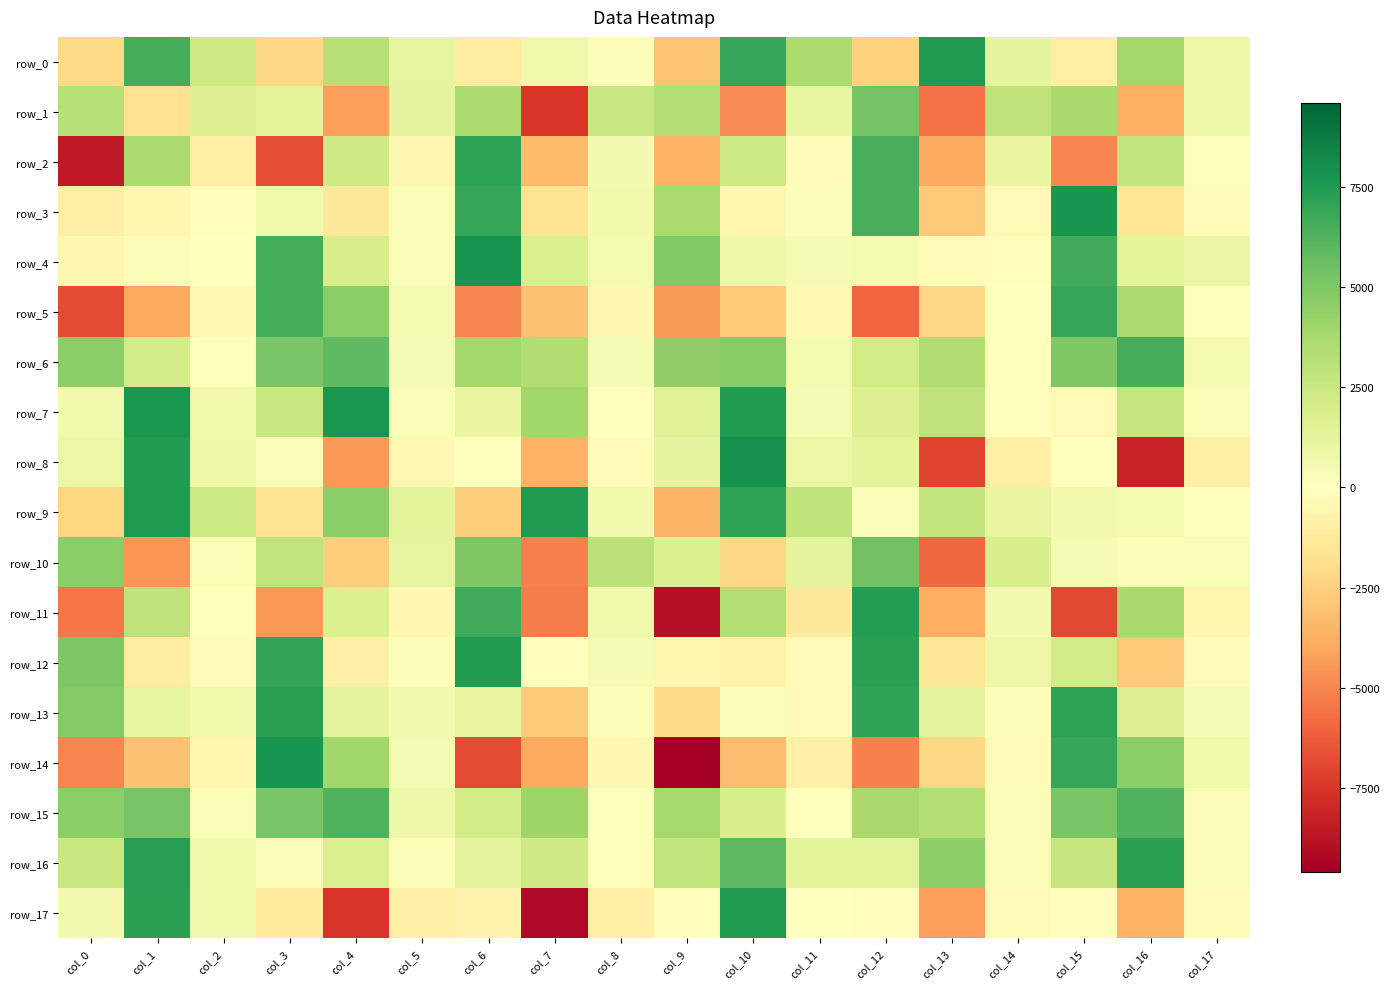

Count the number of categories in the chart.

18